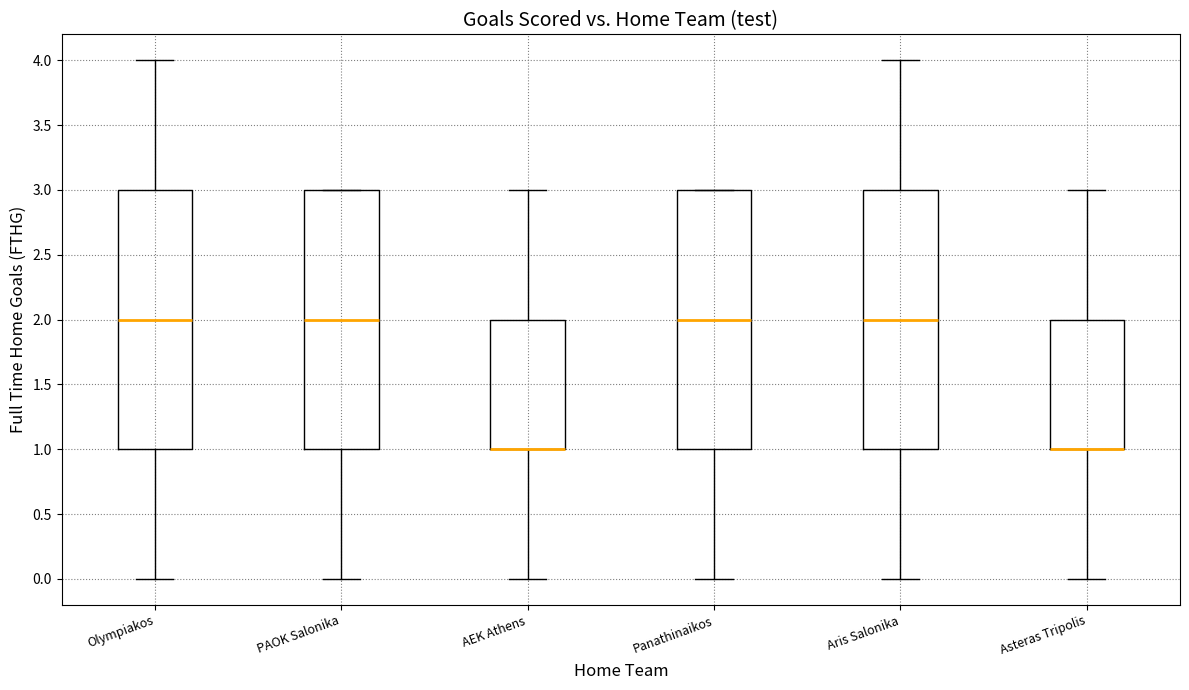

Where does the median line of the box for Panathinaikos sit on the y-axis? The values are not printed on the chart, so give them approximately, as read against the axis.

2